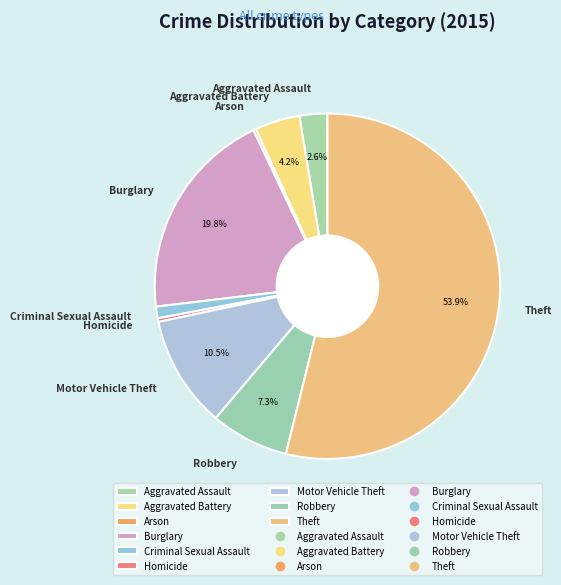

Which slice is the largest?

Theft